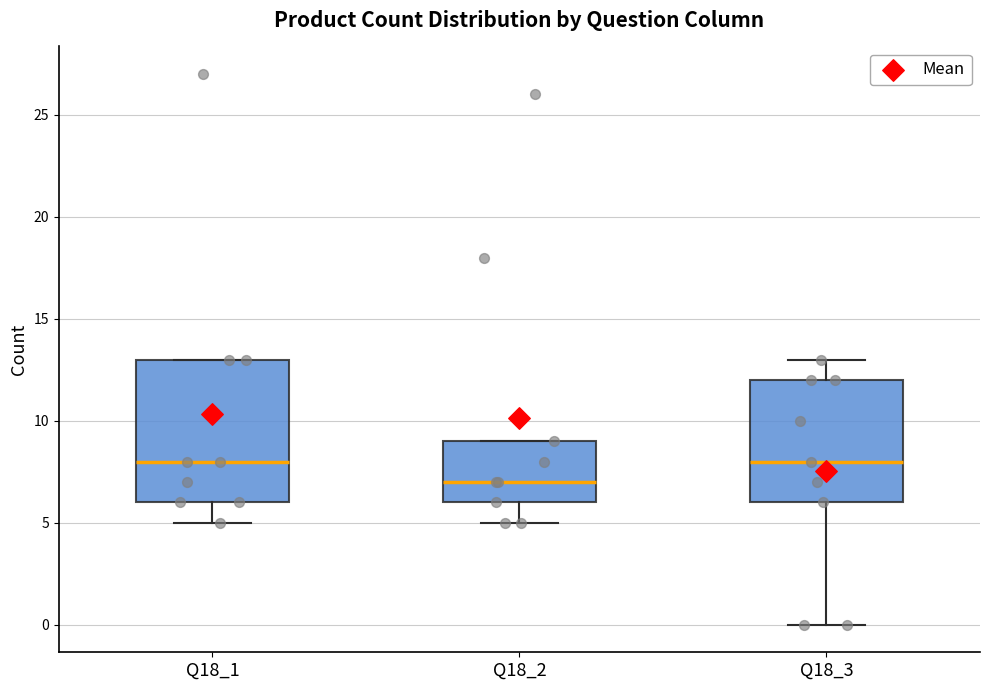

Where does the median line of the box for Q18_2 sit on the y-axis? The values are not printed on the chart, so give them approximately, as read against the axis.

7